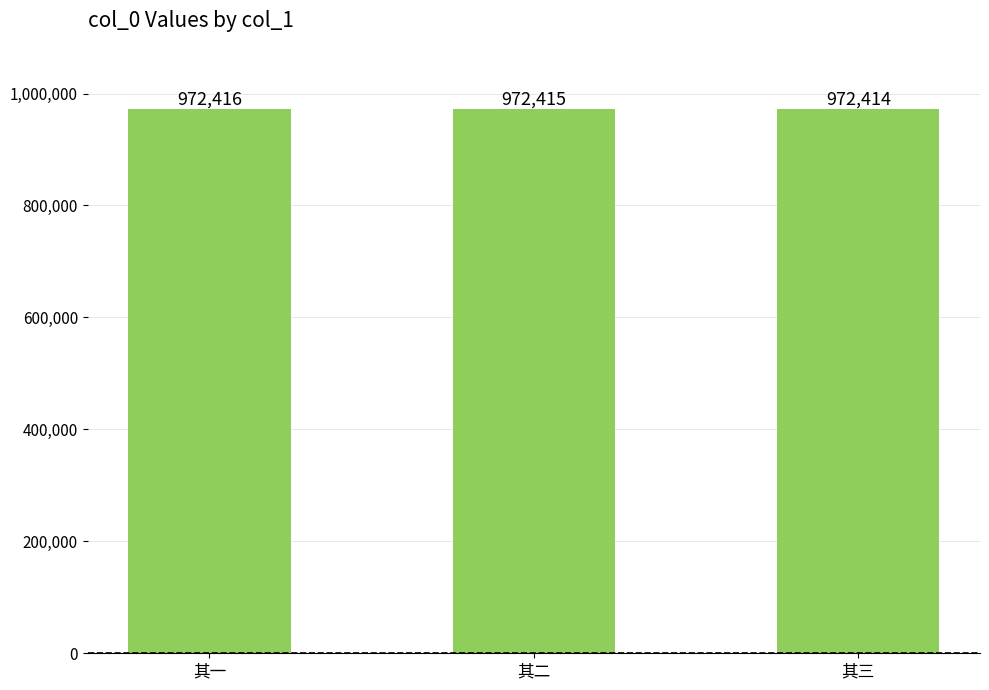

The value at 其一 is 972416. True or false?

True